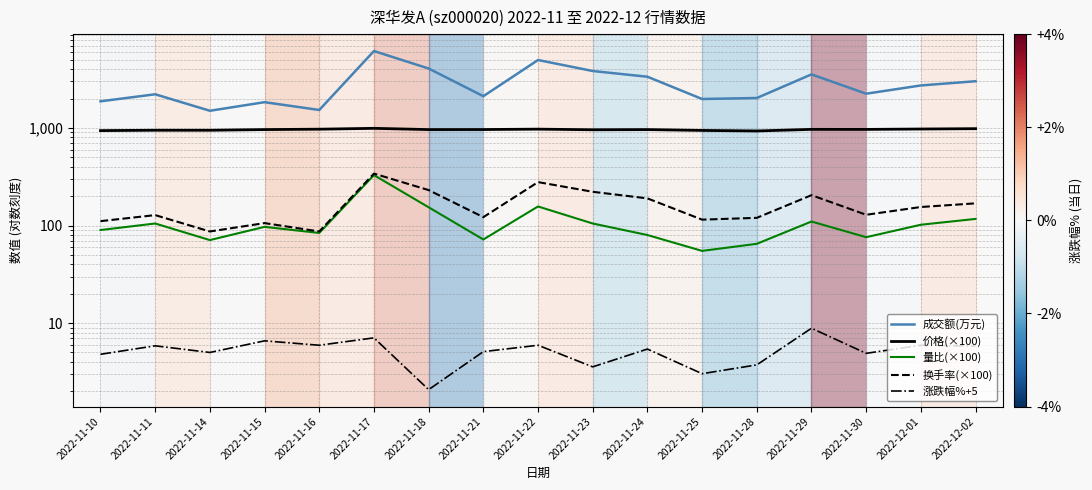

How many values in the 涨跌幅%+5 series exceed 5?

10